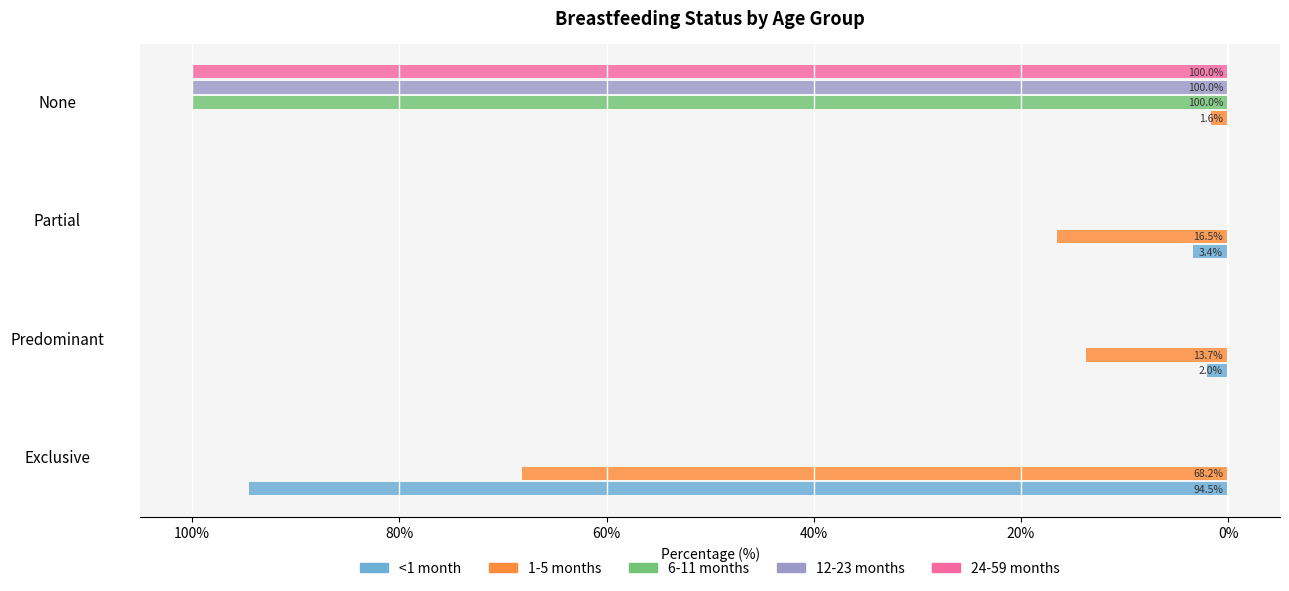

What are all the series names shown in the legend?

<1 month, 1-5 months, 6-11 months, 12-23 months, 24-59 months